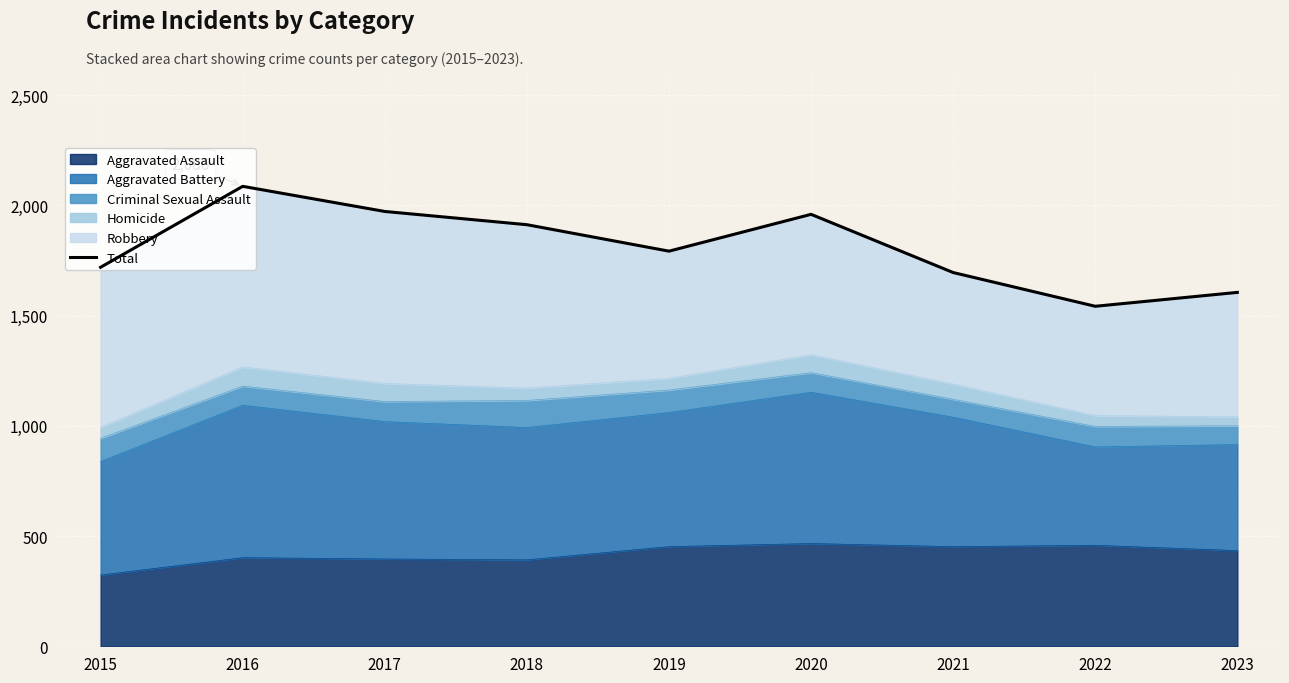

What is the change in value from 2015 to 2018?

+193